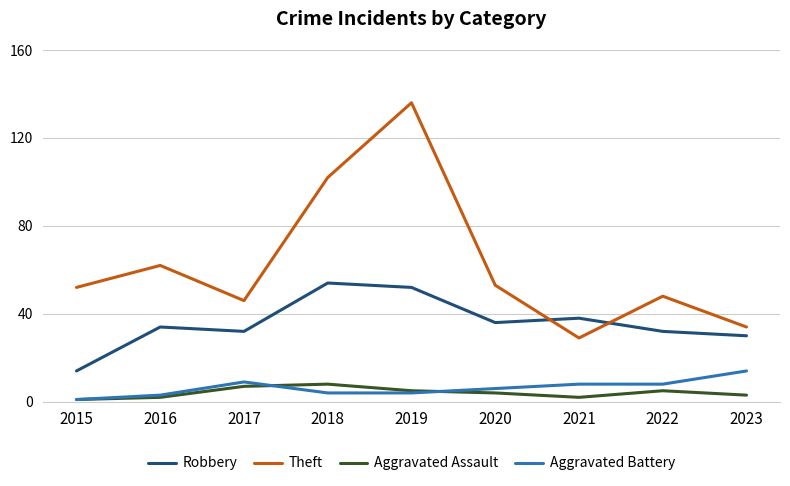

Between 2016 and 2018, which series saw the biggest shift?

Theft